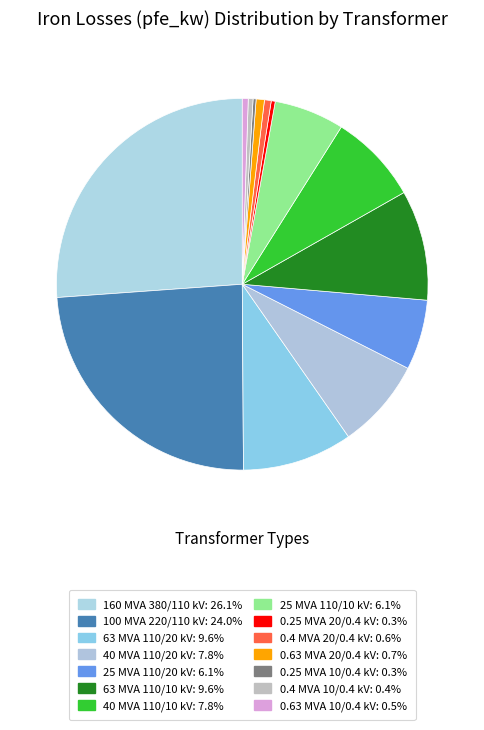

To the nearest percent, what portion does 40 MVA 110/20 kV represent?

8%